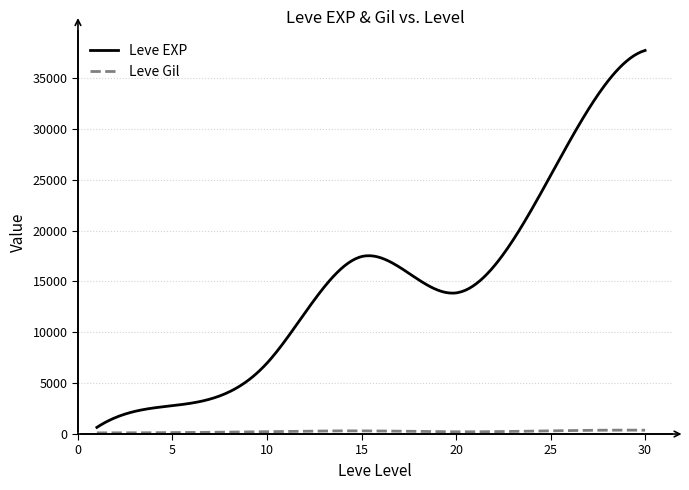

Which series has the largest total across all categories?

Leve EXP